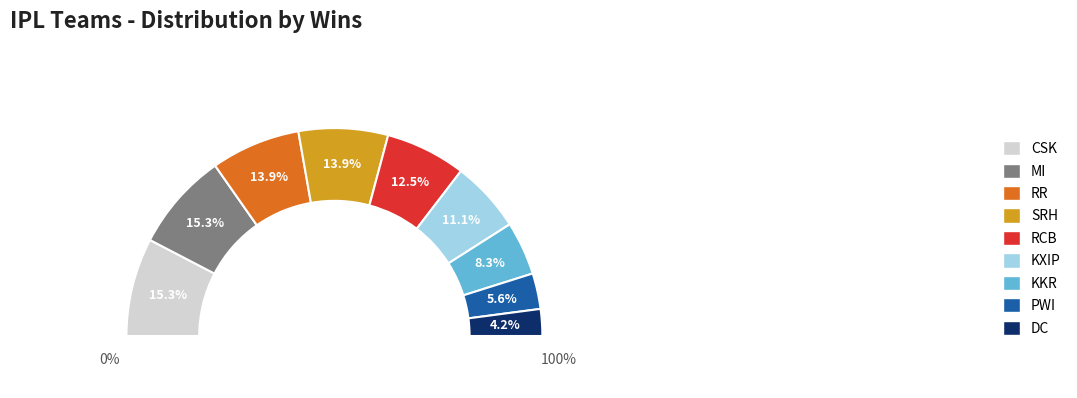

Which slice is the smallest?

DC